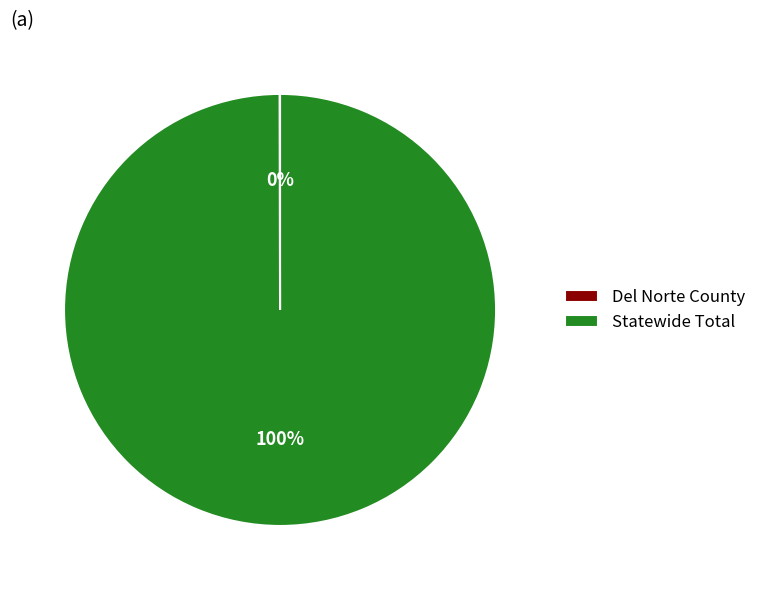

To the nearest percent, what percentage of the pie is Statewide Total?

100%